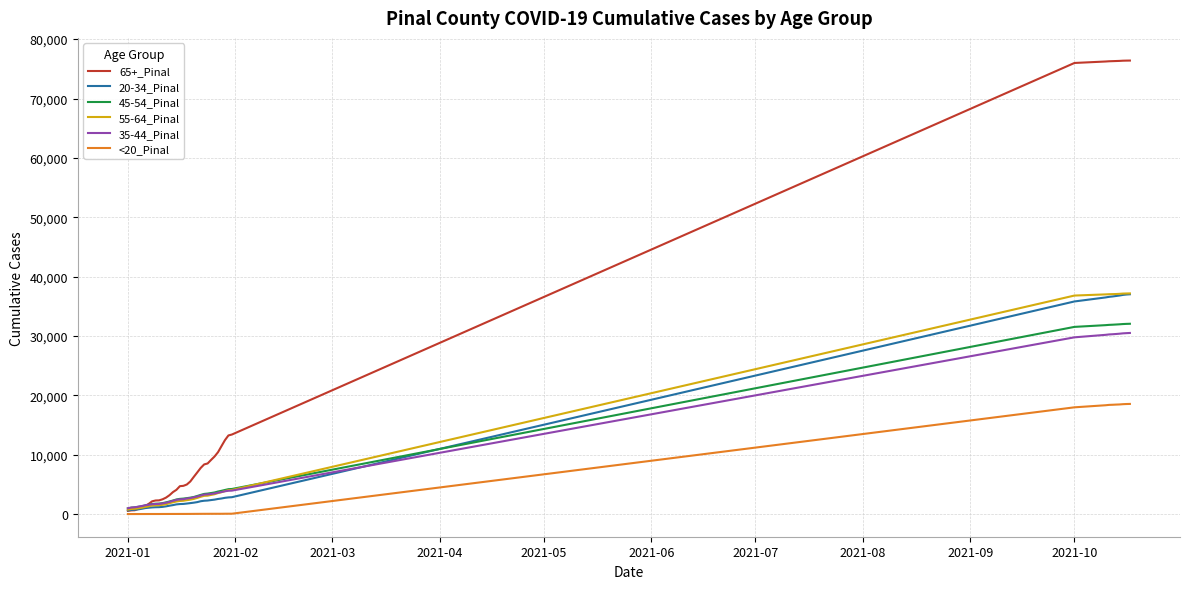

Which series has the widest spread of values?

65+_Pinal